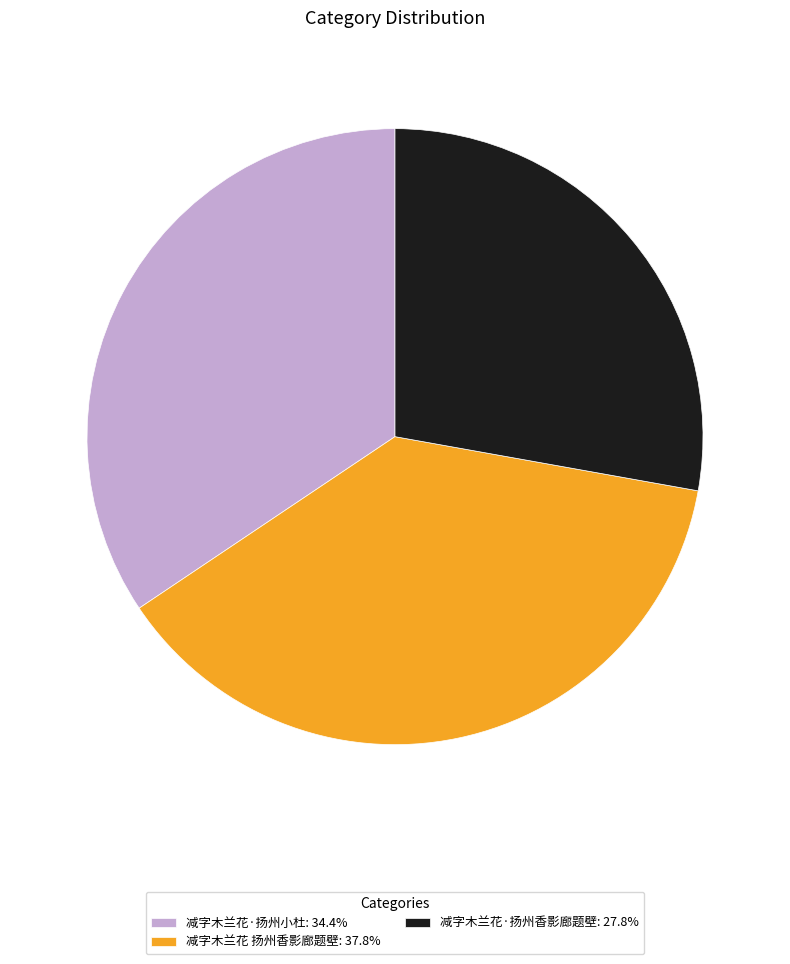

How many segments does this pie chart have?

3